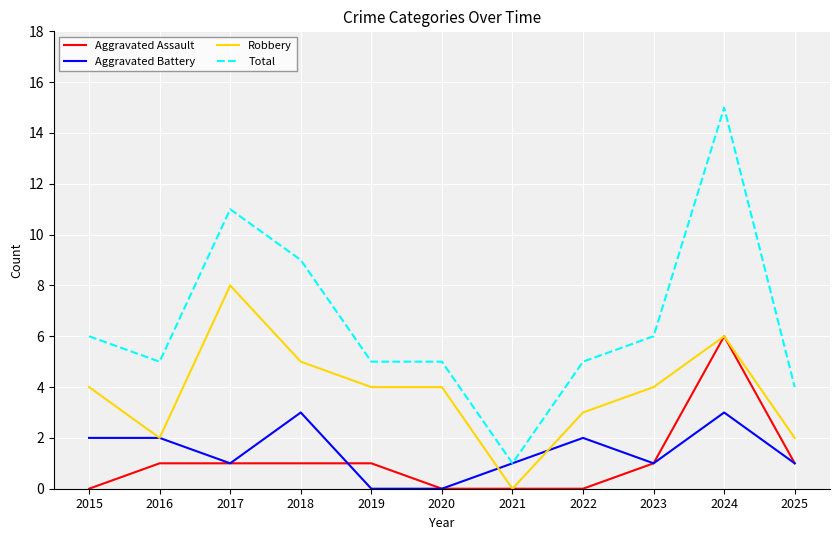

At which category is the sum across all series the highest?

2024